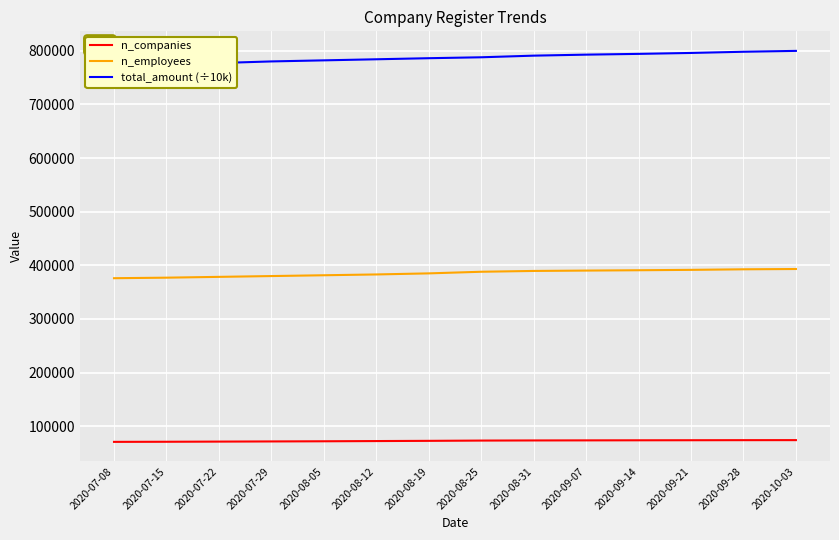

What value does the total_amount (÷10k) series have at 2020-09-14?

794067.2